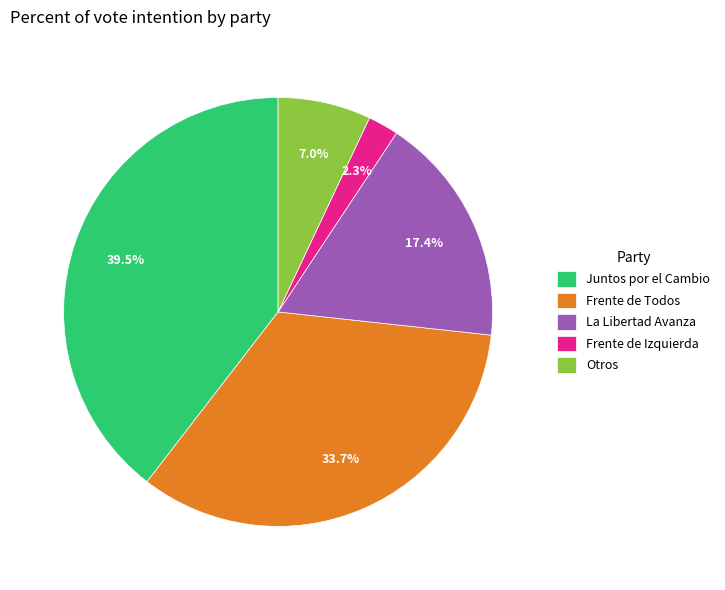

To the nearest percent, what portion does La Libertad Avanza represent?

17%